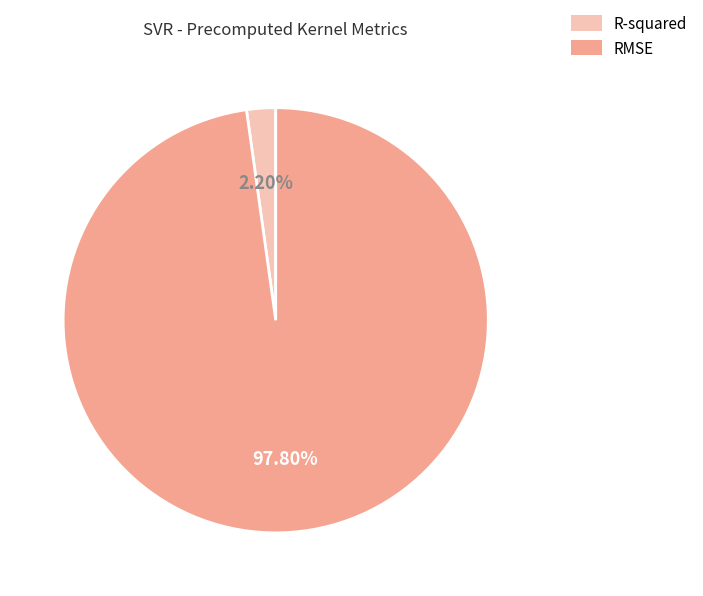

Between RMSE and R-squared, which is larger?

RMSE